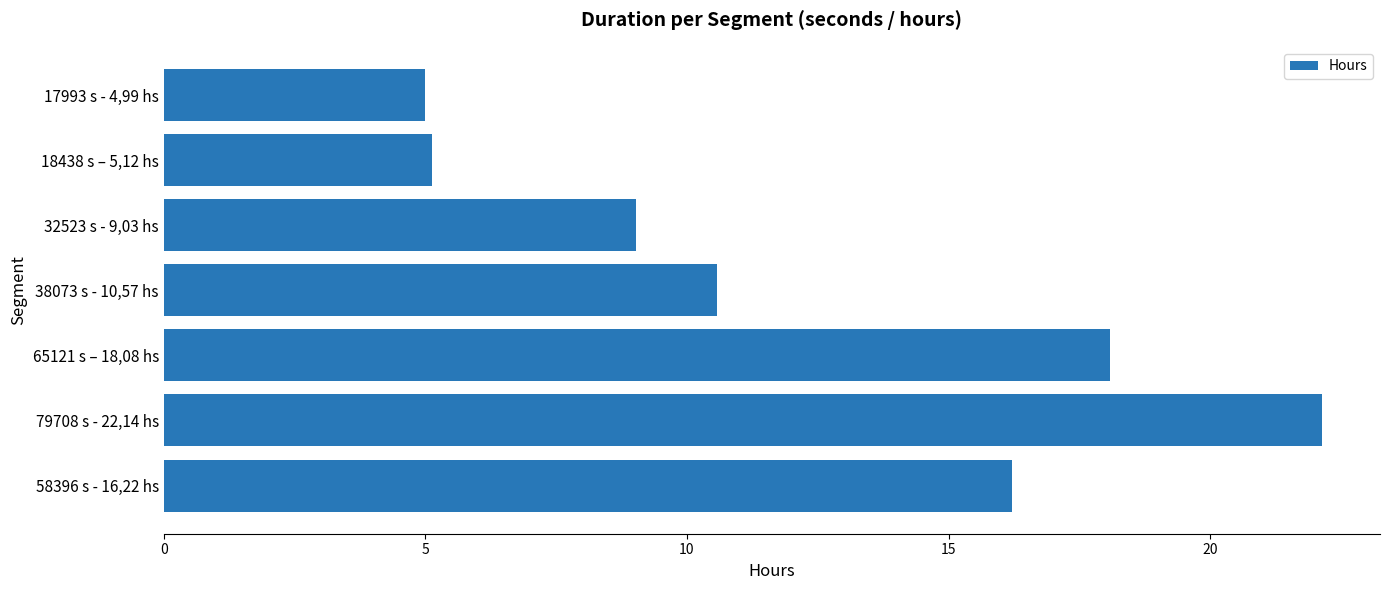

What is the sum of all values?

86.2